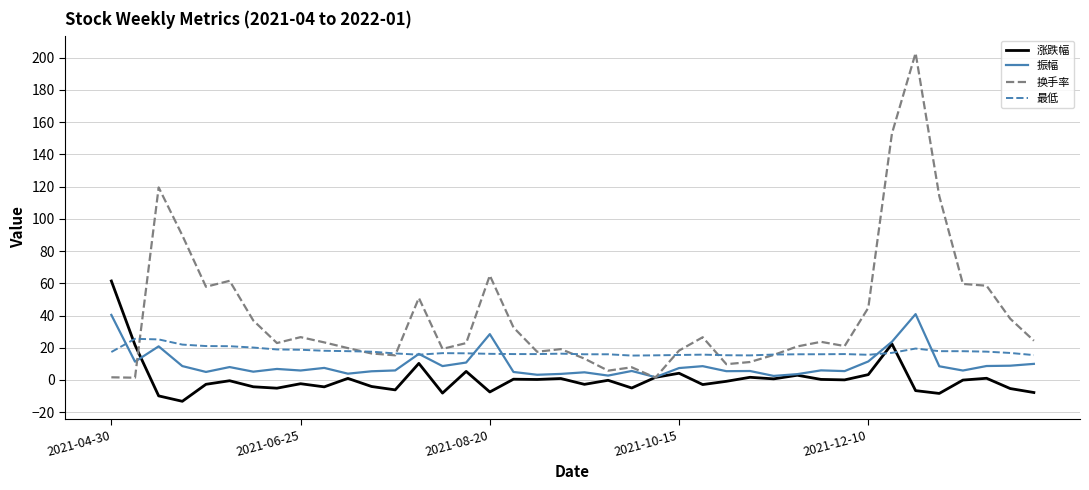

Rank the series by their average value, from highest to lowest.

换手率, 最低, 振幅, 涨跌幅